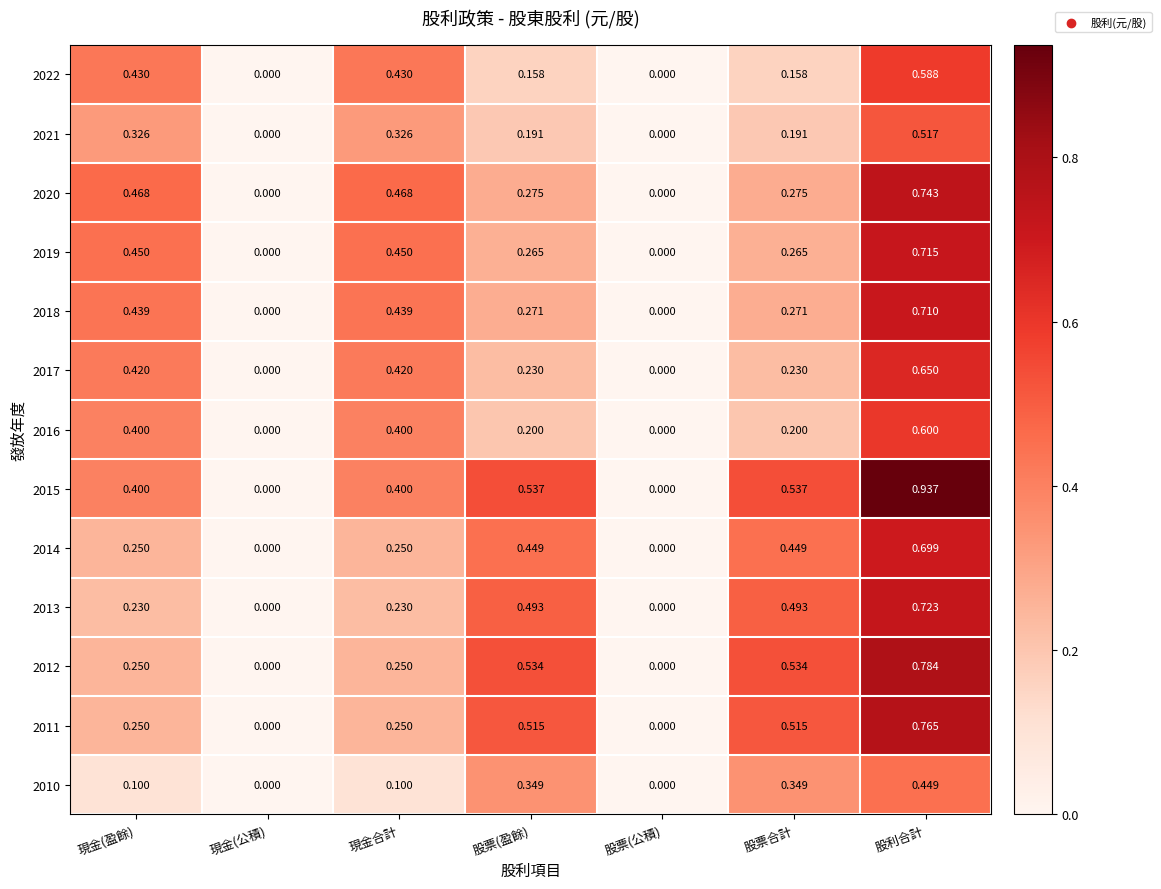

At which label does 2019 reach its peak?

股利合計